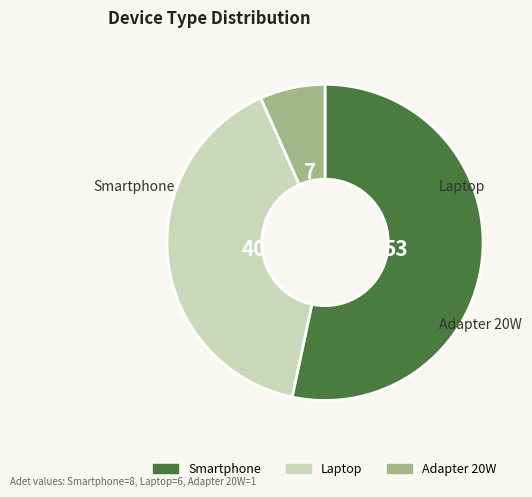

Count the number of slices in the pie.

3